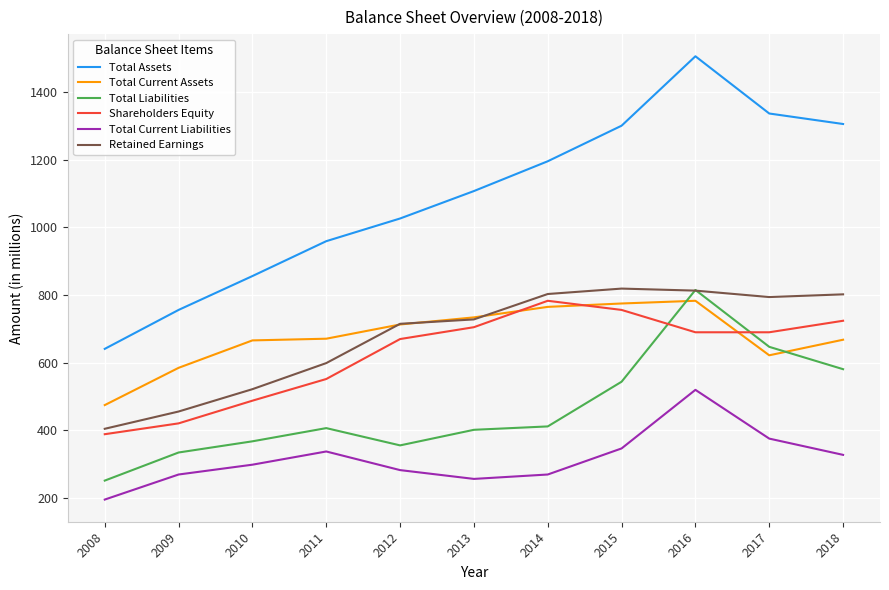

Which series has the widest spread of values?

Total Assets